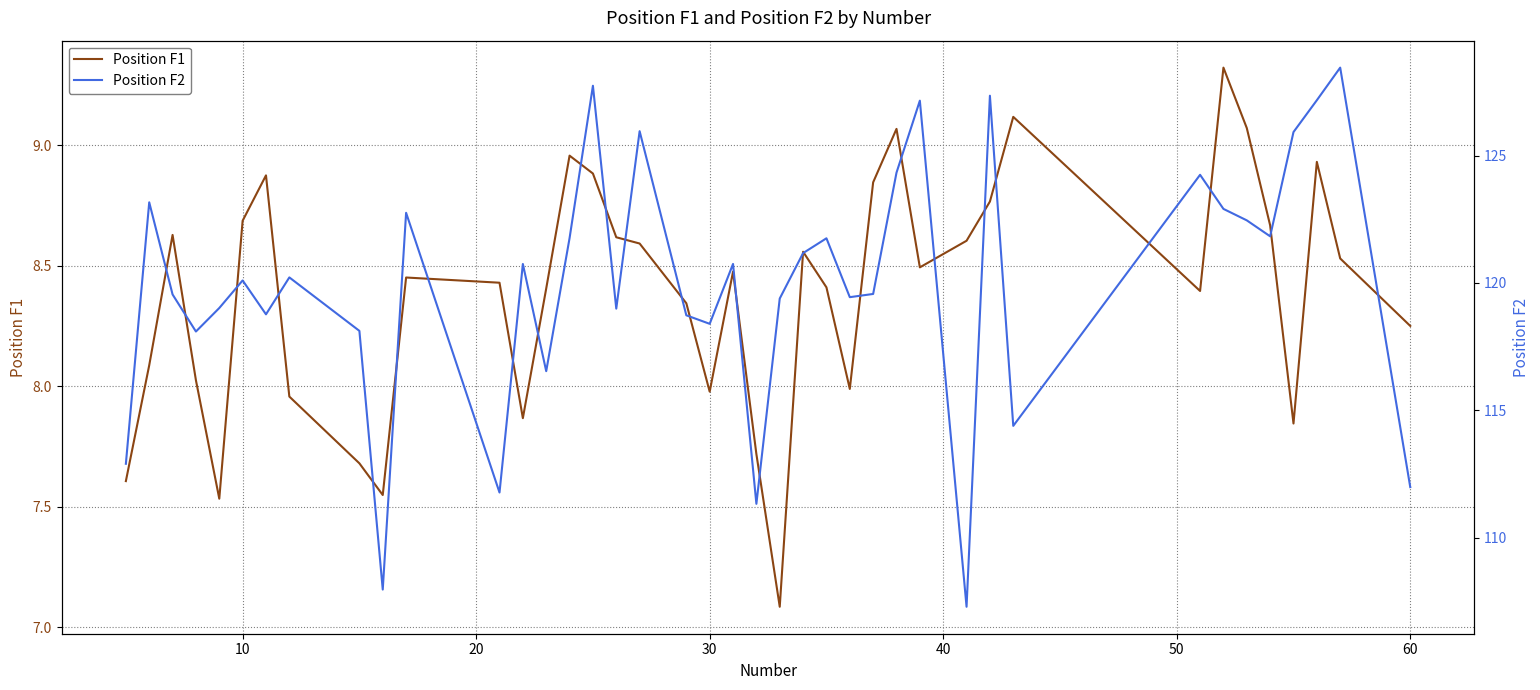

What is the lowest value of the Position F1 series?

7.1